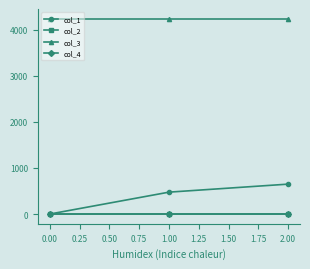

What is the spread (max minus min) of values at 0.00?

4240.0